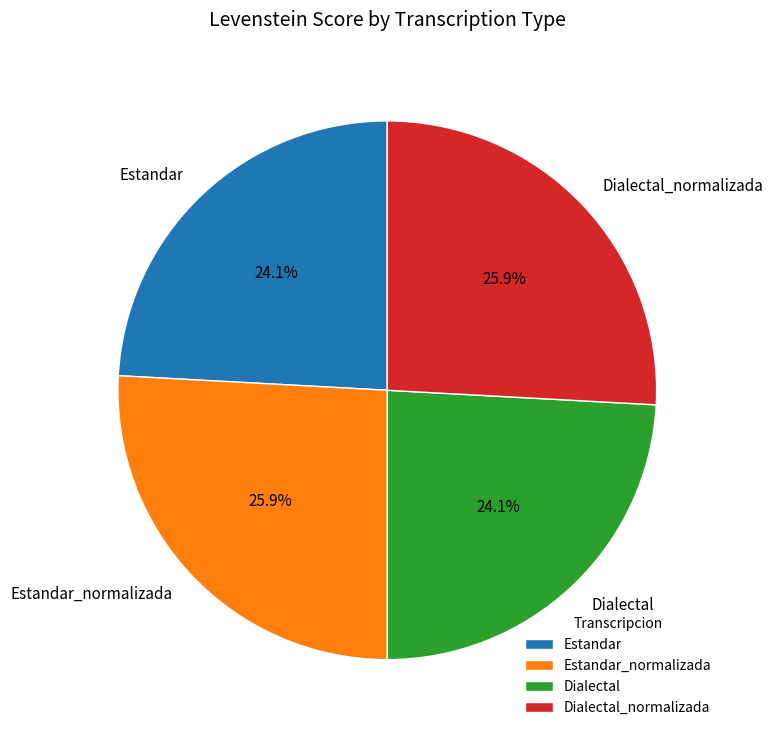

To the nearest percent, what percentage of the pie is Estandar_normalizada?

26%